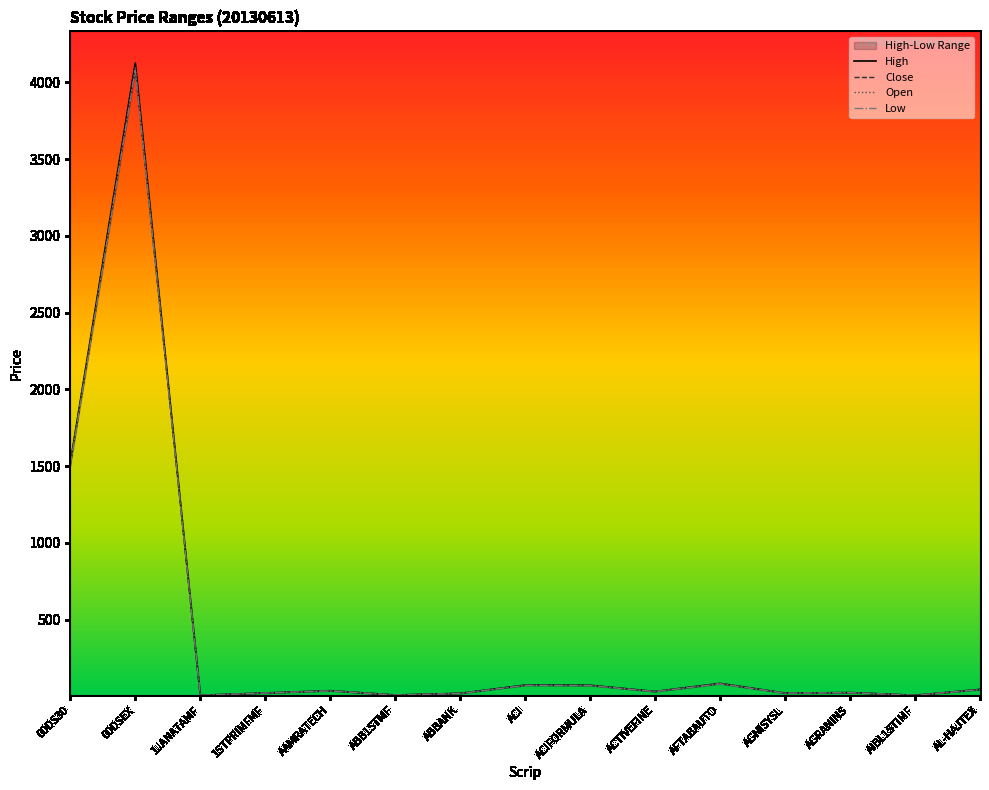

Rank the categories by Close value from lowest to highest.

1JANATAMF, AIBL1STIMF, ABB1STMF, ABBANK, AGNISYSL, 1STPRIMFMF, AGRANINS, ACTIVEFINE, AAMRATECH, AL-HAJTEX, ACIFORMULA, ACI, AFTABAUTO, 00DS30, 00DSEX